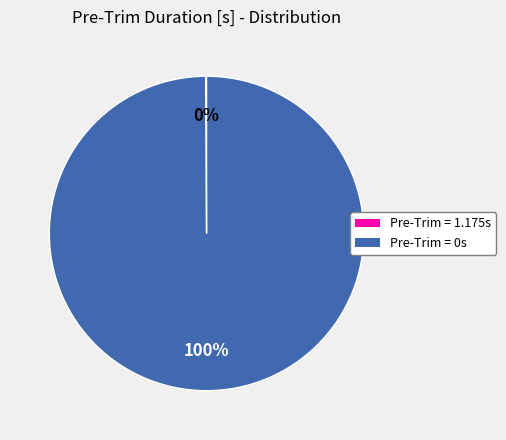

Is there a majority slice in this chart?

Yes